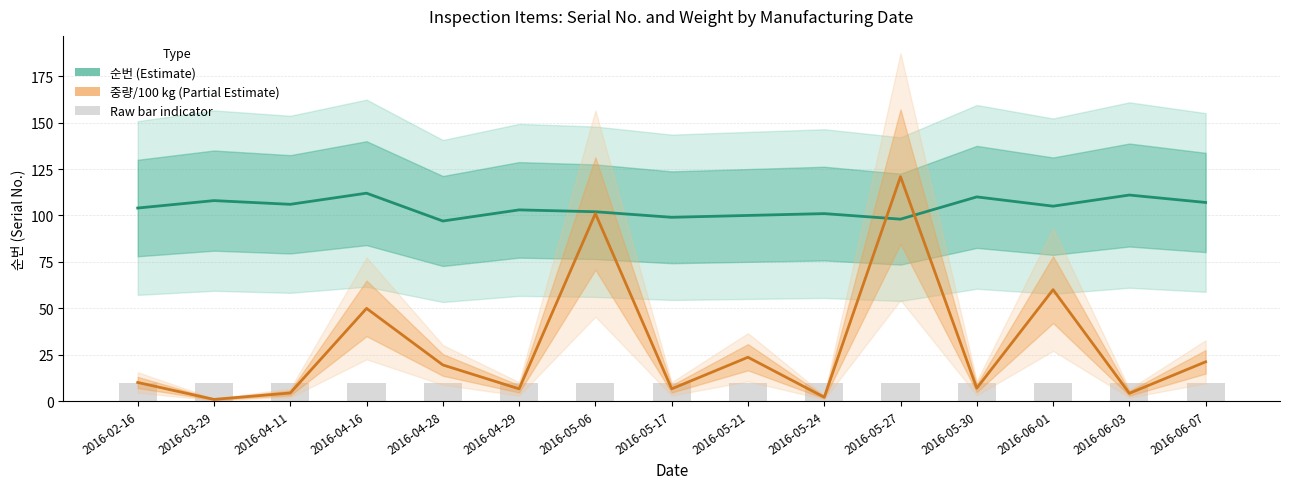

How many data points does each series have?

15